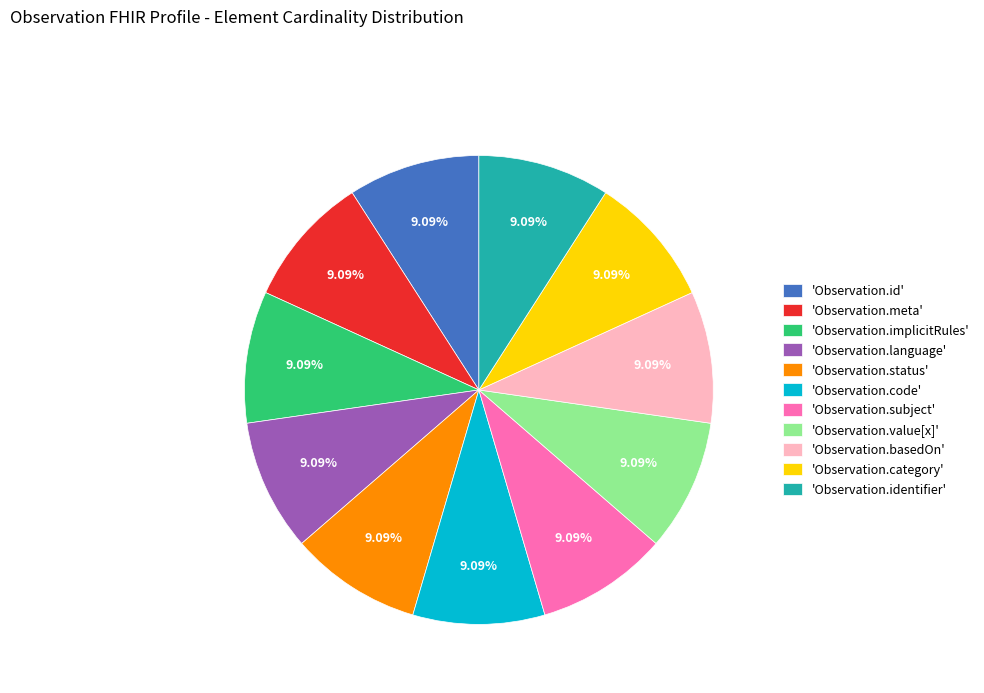

How many slices are in this pie chart?

11